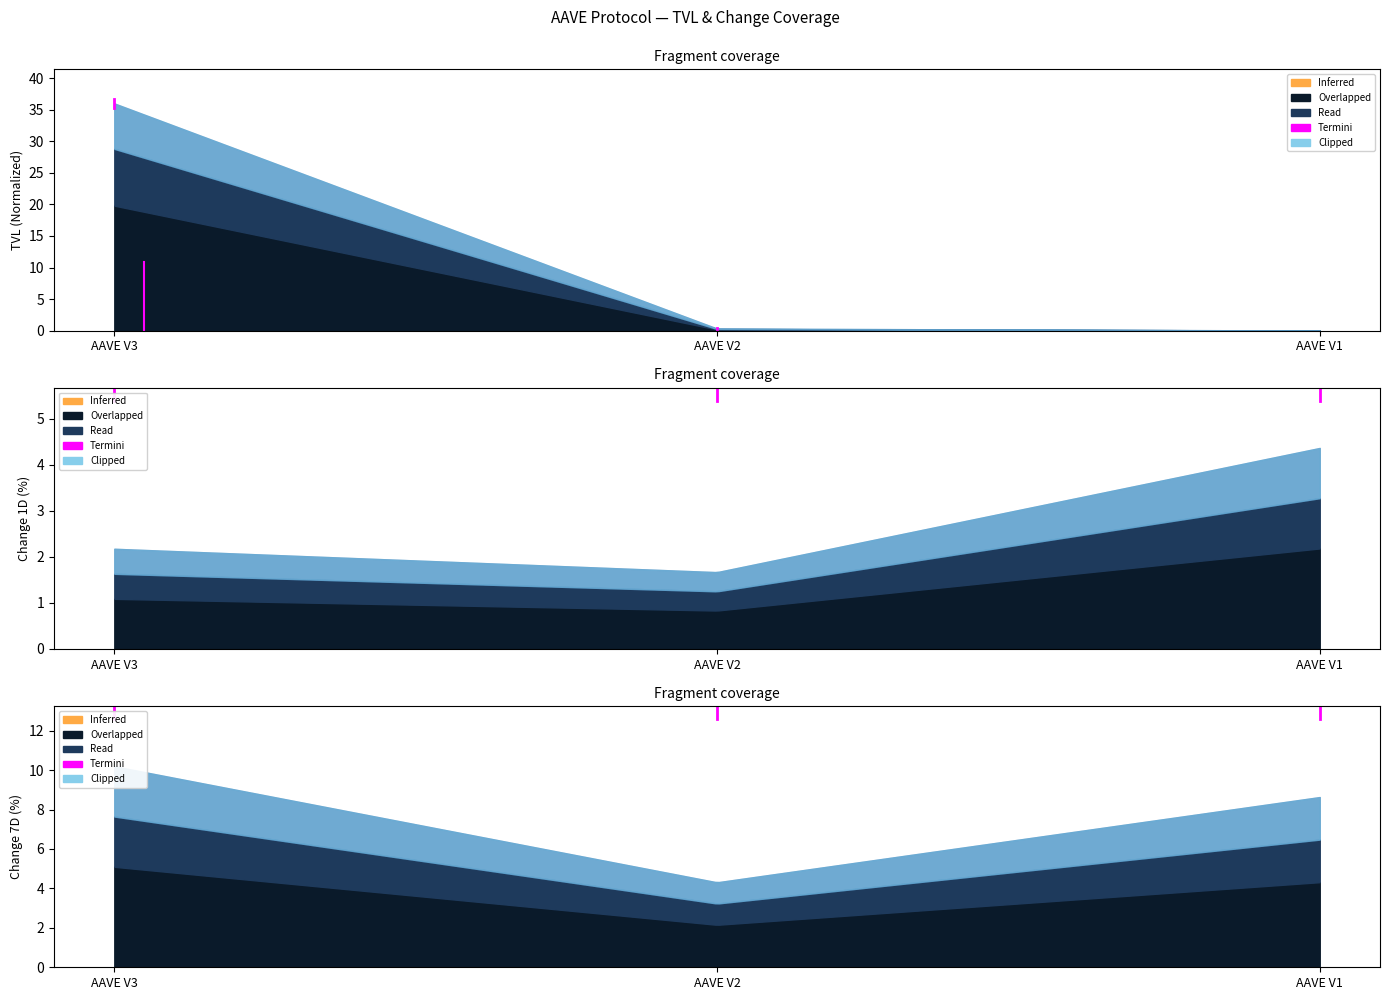

The chart shows a value of 1.3 at AAVE V3. True or false?

False